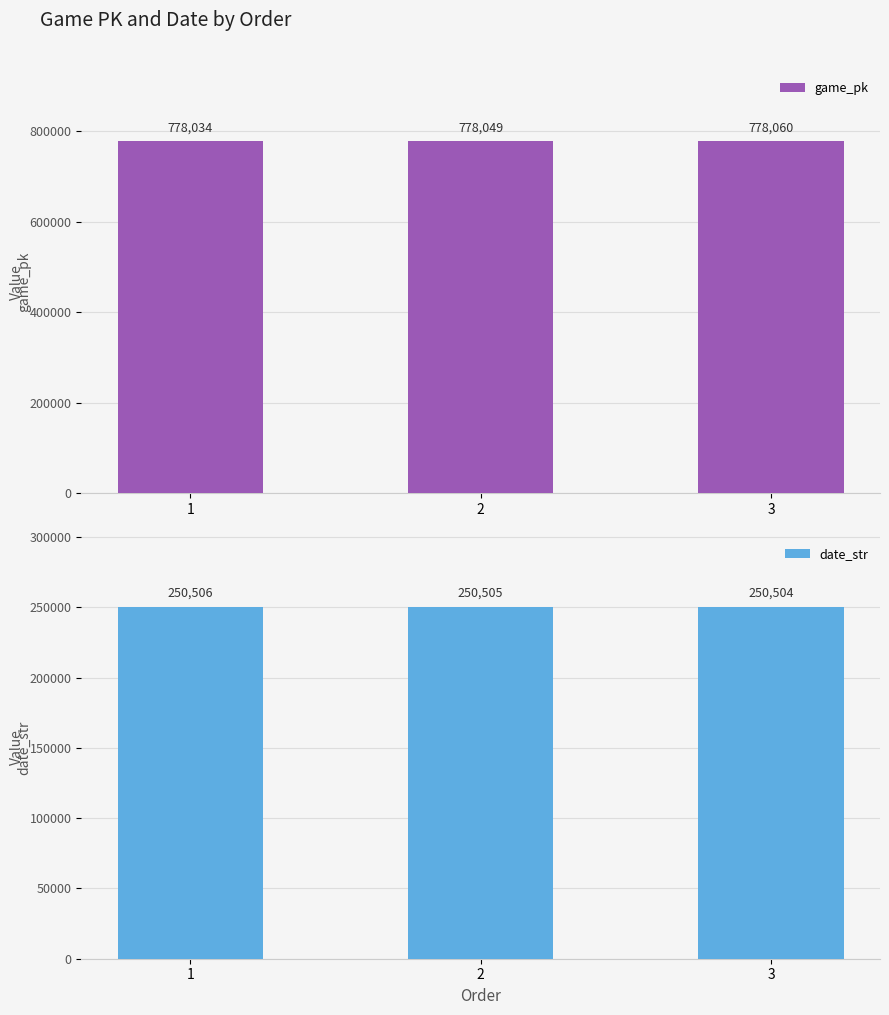

How many bars are there in total?

6